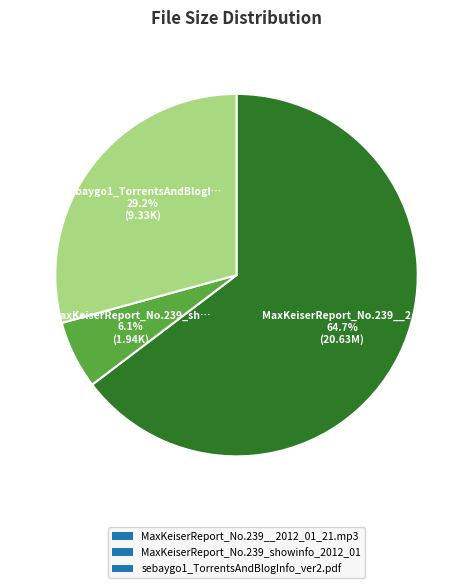

To the nearest percent, what portion does MaxKeiserReport_No.239__2012_01_21.mp3 represent?

65%